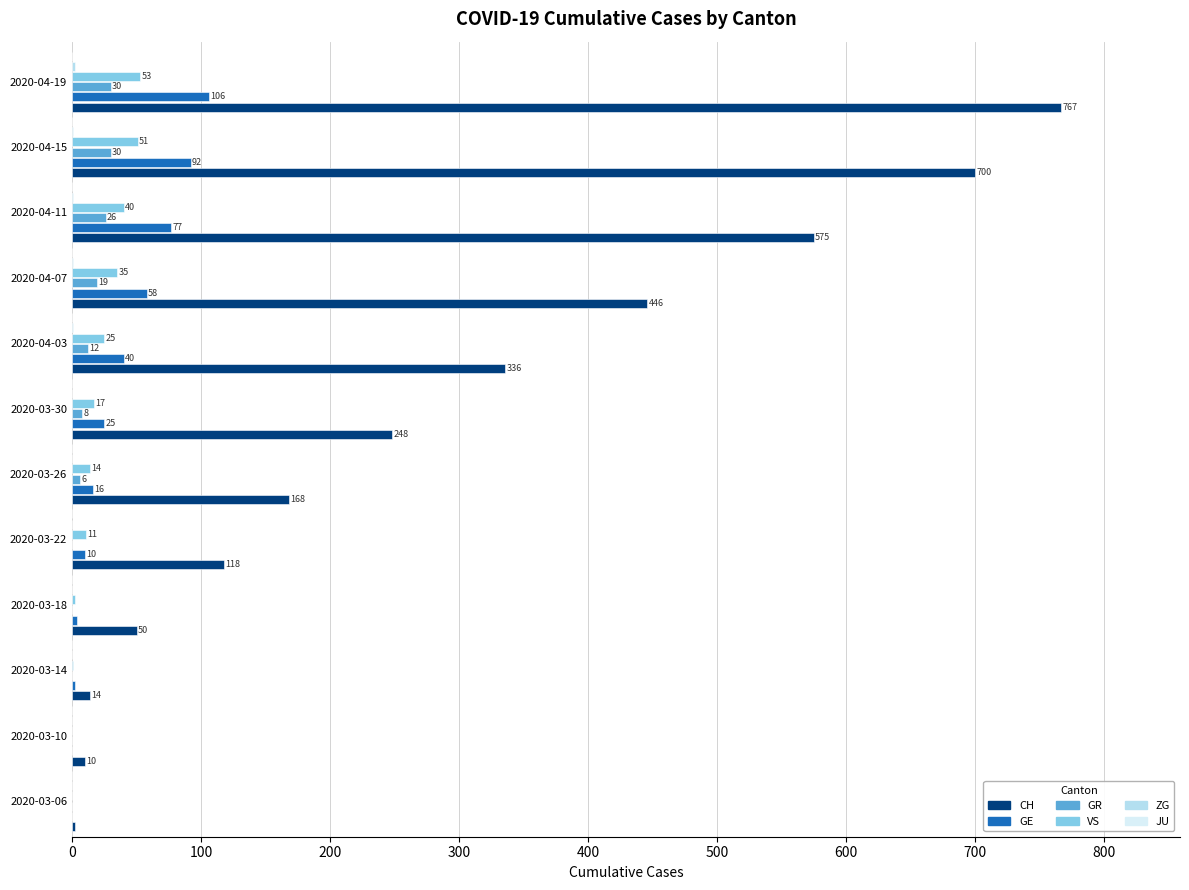

Is the value of CH at 2020-04-11 greater than the value of GR at 2020-03-18?

Yes